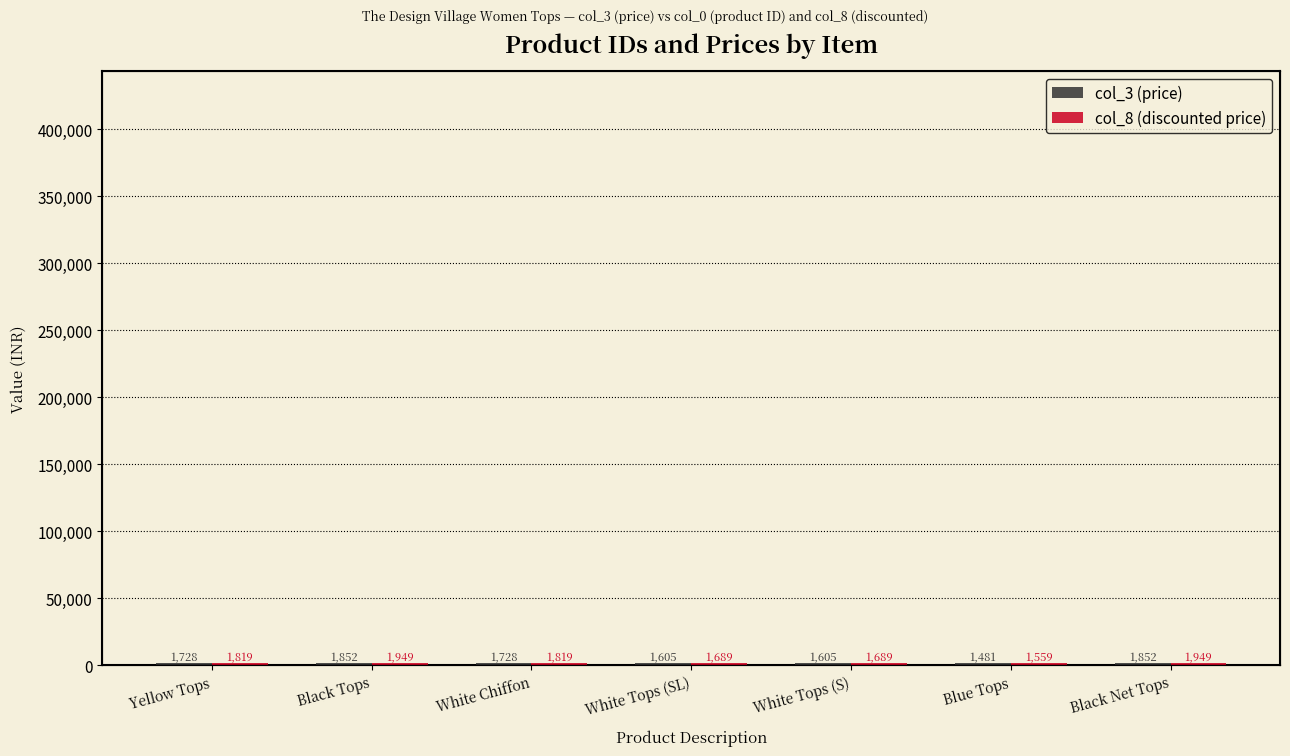

The col_8 (discounted price) series shows 2139 at Blue Tops. True or false?

False